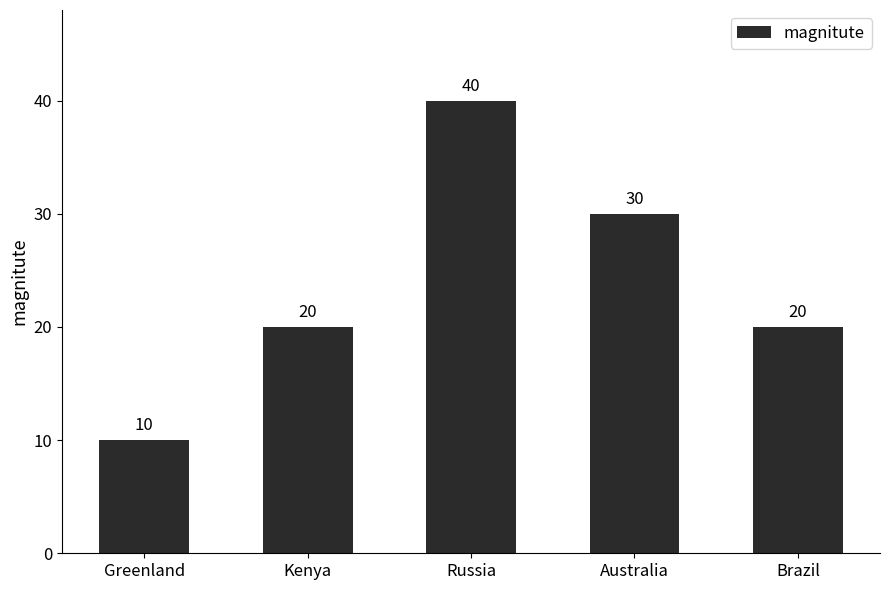

Reading right to left, extract all data points from this chart.

20	30	40	20	10